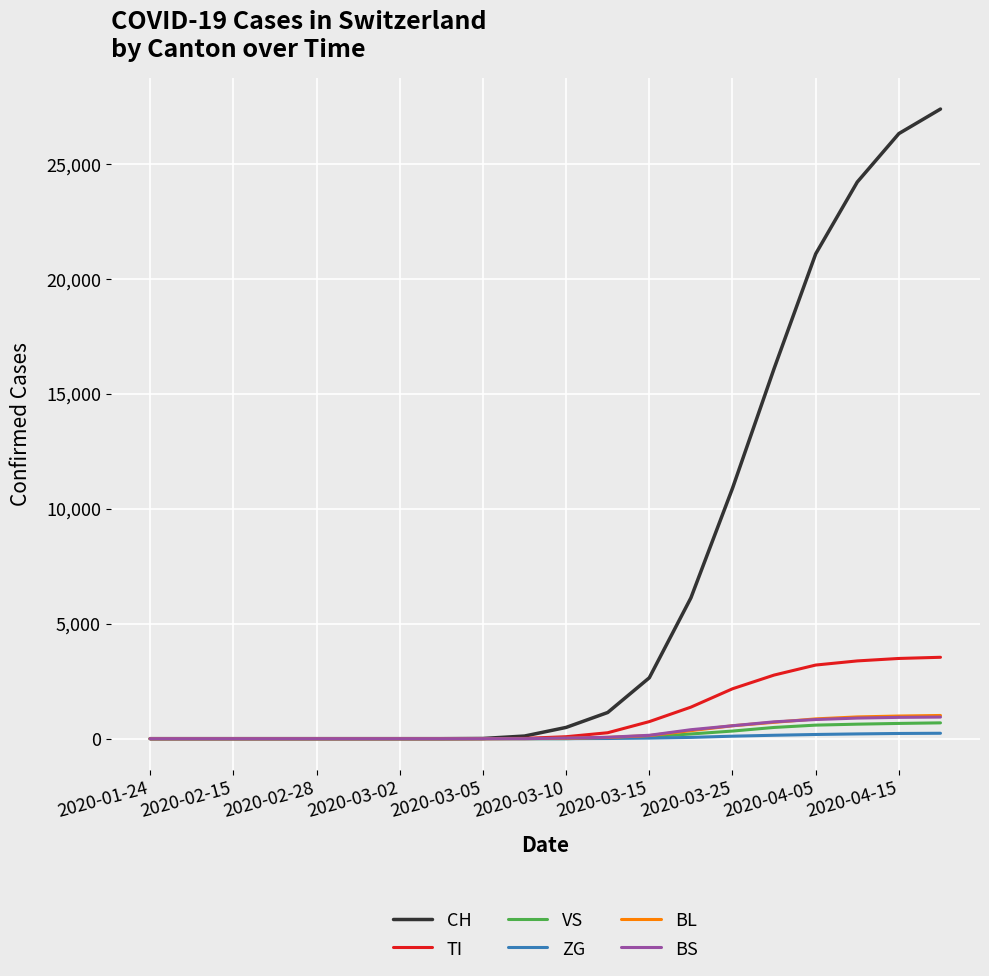

Which series has the widest spread of values?

CH